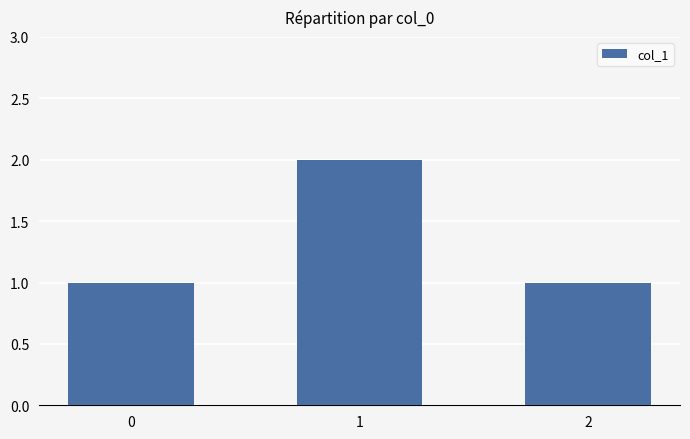

Which label corresponds to the largest value in the chart?

1